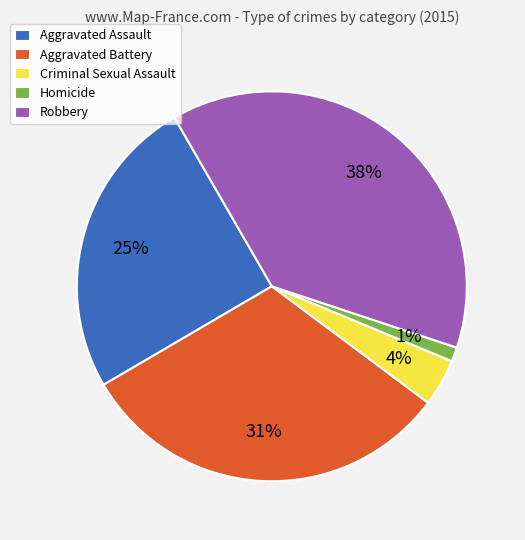

Is it true that Aggravated Battery is 31% of the pie?

True